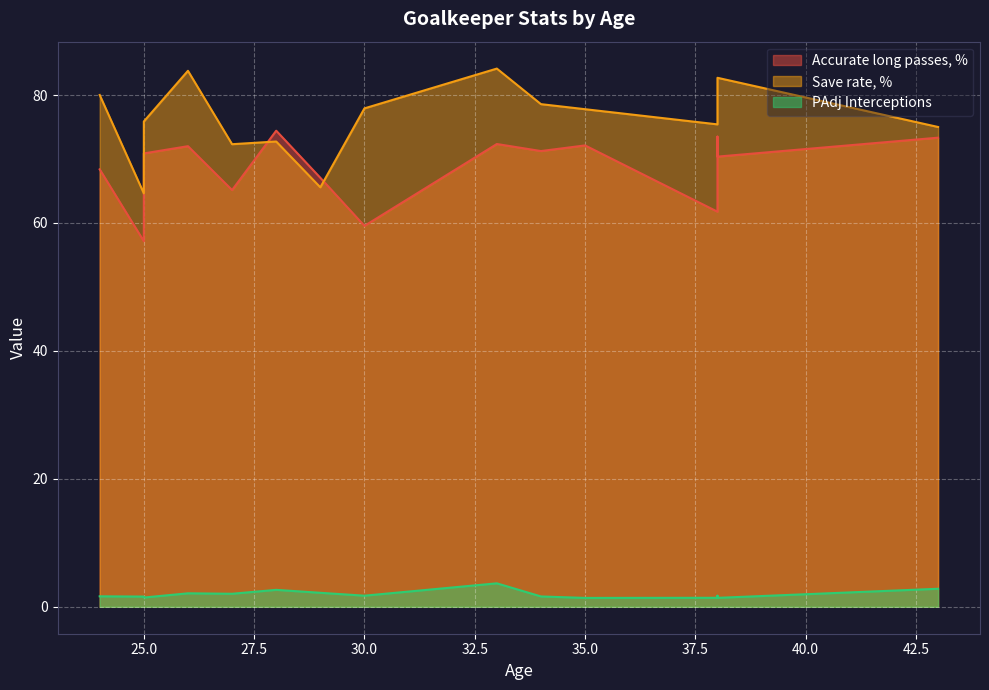

What is the maximum value for Save rate, %?

84.1